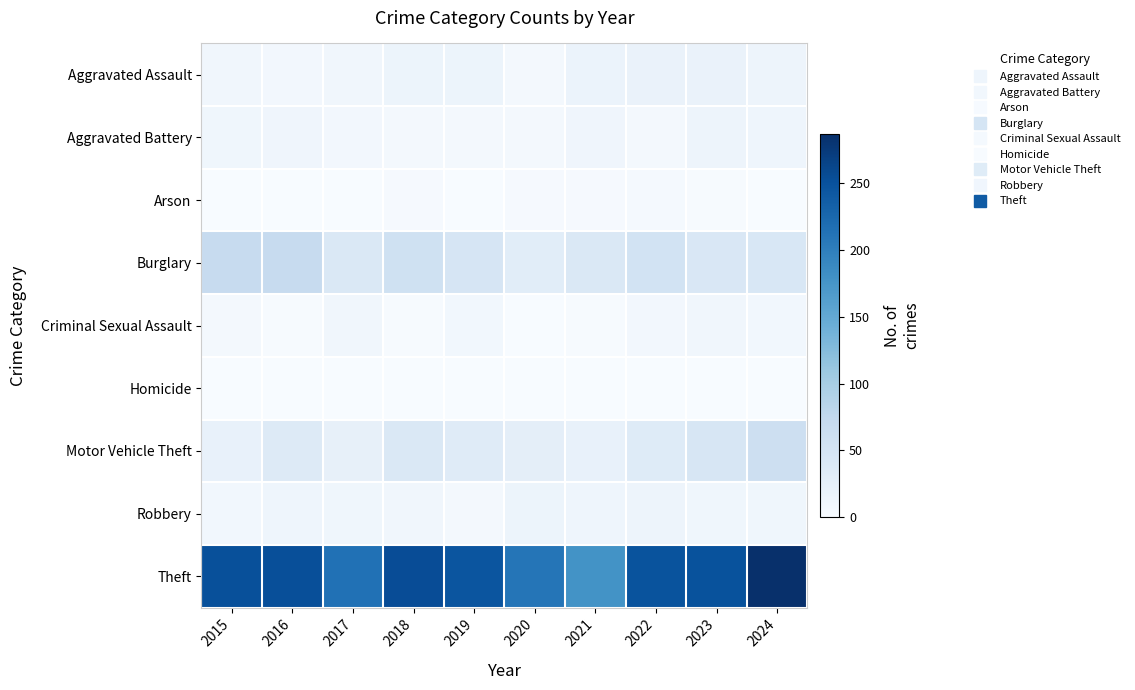

What is the difference between the highest and lowest values at 2024?

287